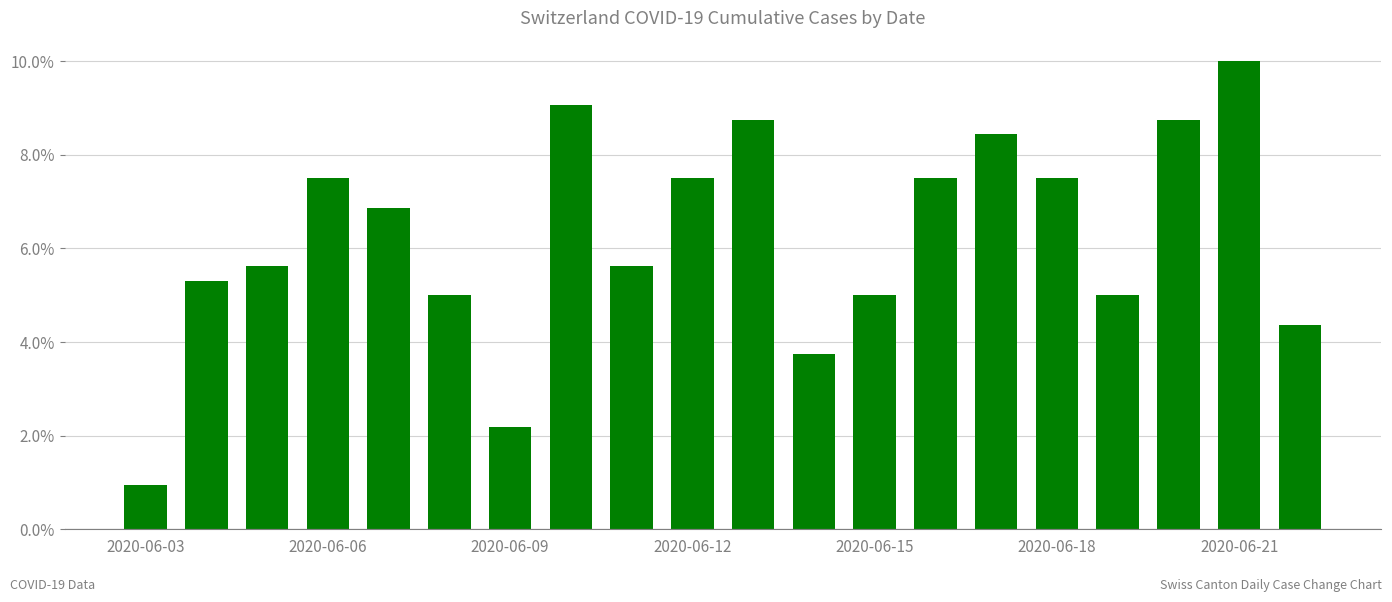

What is the average value?

6.2